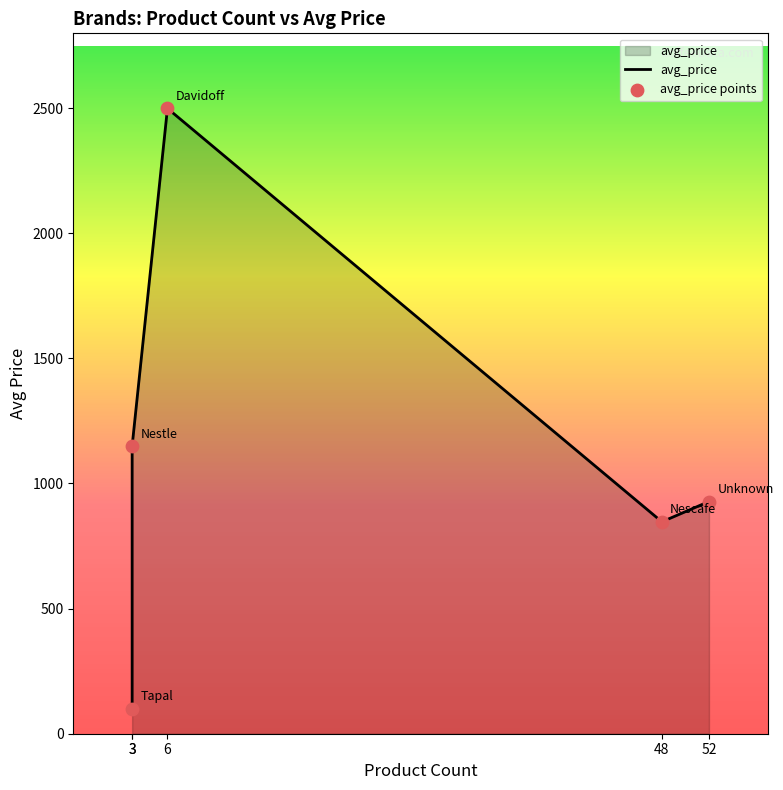

What is the ratio of the value at Unknown to the value at Davidoff?

0.4